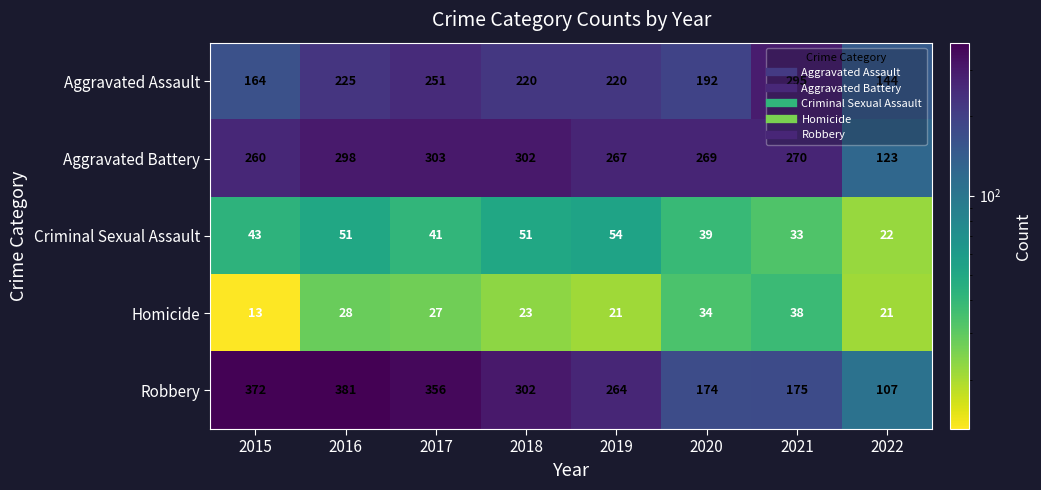

What is the sum of all Aggravated Battery values?

2092